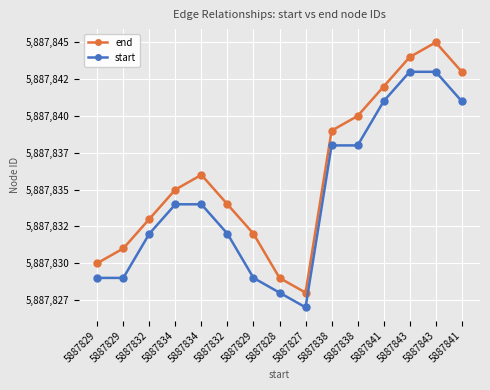

How many interior local peaks does the end series have?

2